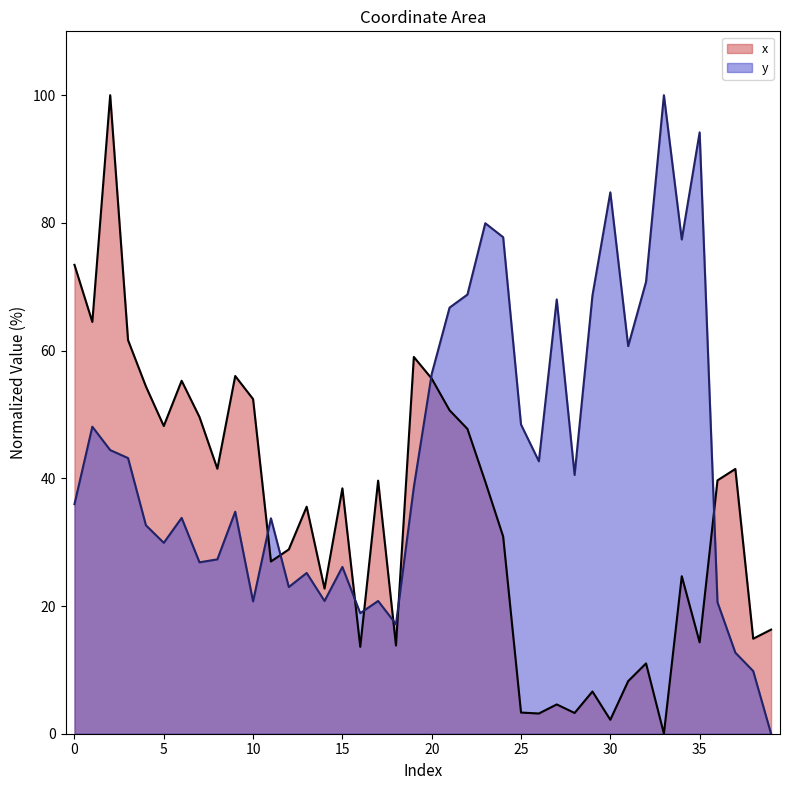

Rank the categories by x value from lowest to highest.

33, 30, 26, 28, 25, 27, 29, 31, 32, 16, 18, 35, 38, 39, 14, 34, 11, 12, 24, 13, 15, 23, 17, 36, 37, 8, 22, 5, 7, 21, 10, 4, 6, 20, 9, 19, 3, 1, 0, 2